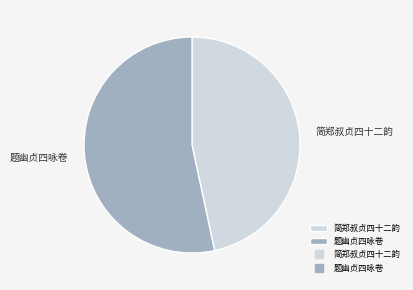

What is the smallest slice in the pie chart?

简郑叔贞四十二韵